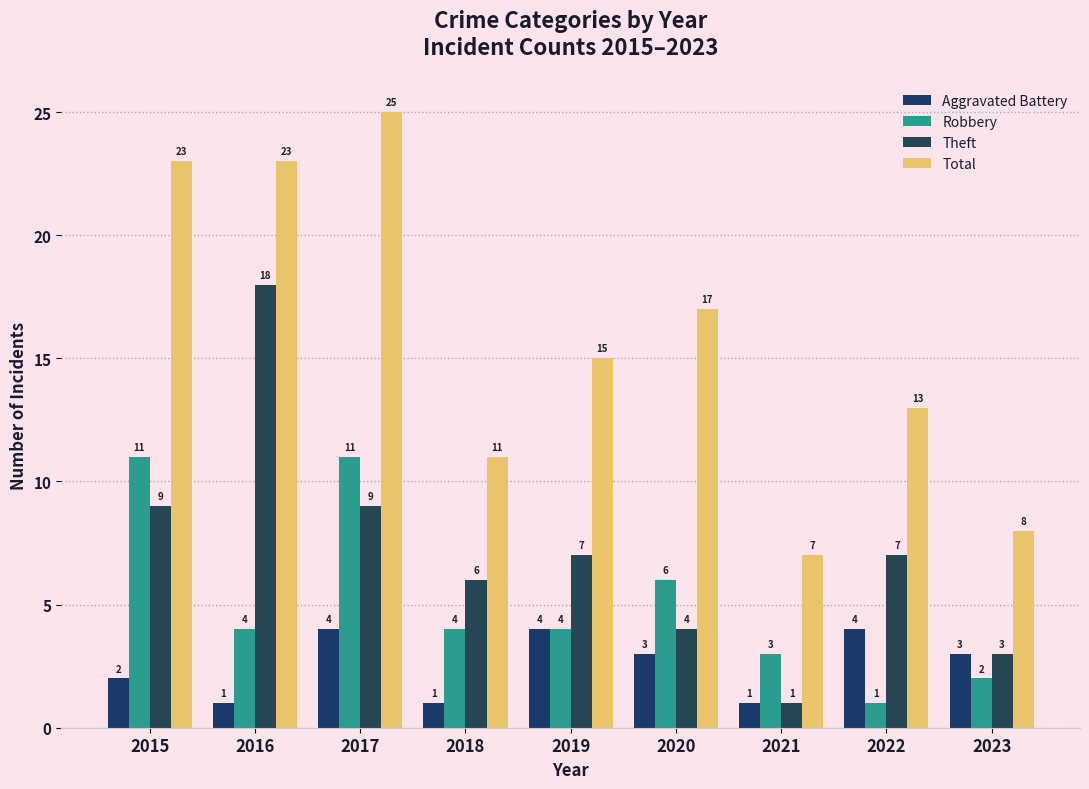

Reading left to right, what are all the values shown in this chart?

Aggravated Battery: 2	1	4	1	4	3	1	4	3
Robbery: 11	4	11	4	4	6	3	1	2
Theft: 9	18	9	6	7	4	1	7	3
Total: 23	23	25	11	15	17	7	13	8